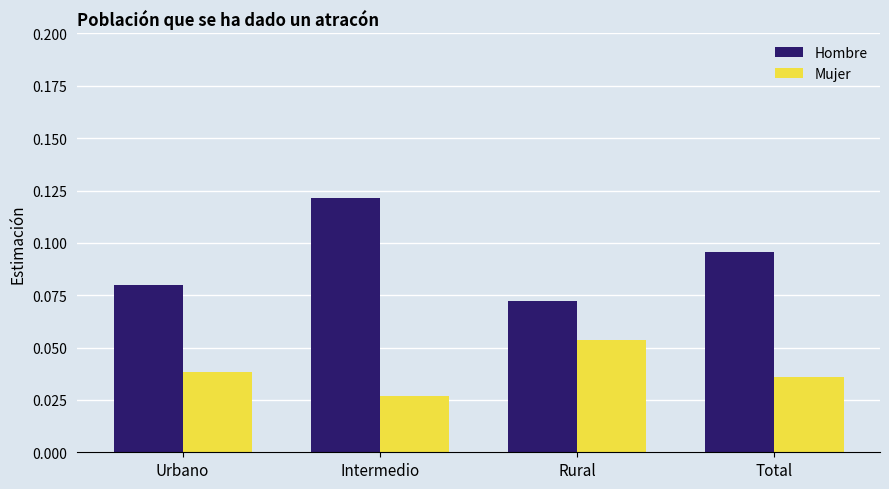

At which category is the sum across all series the highest?

Intermedio